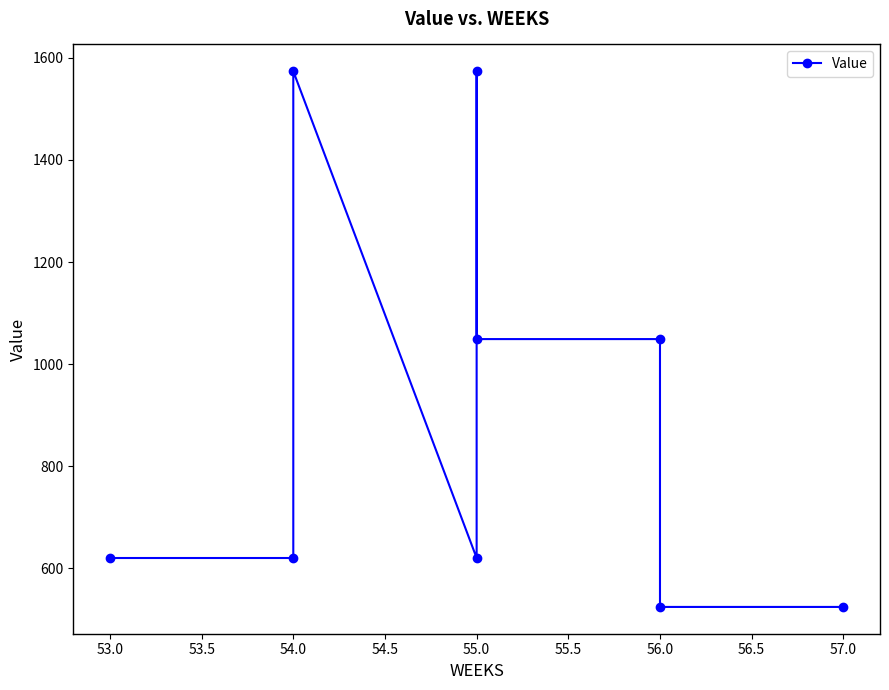

Reading left to right, extract all data points from this chart.

620.4	620.4	1573.7	620.4	1573.7	1049.1	1049.1	524.6	524.6